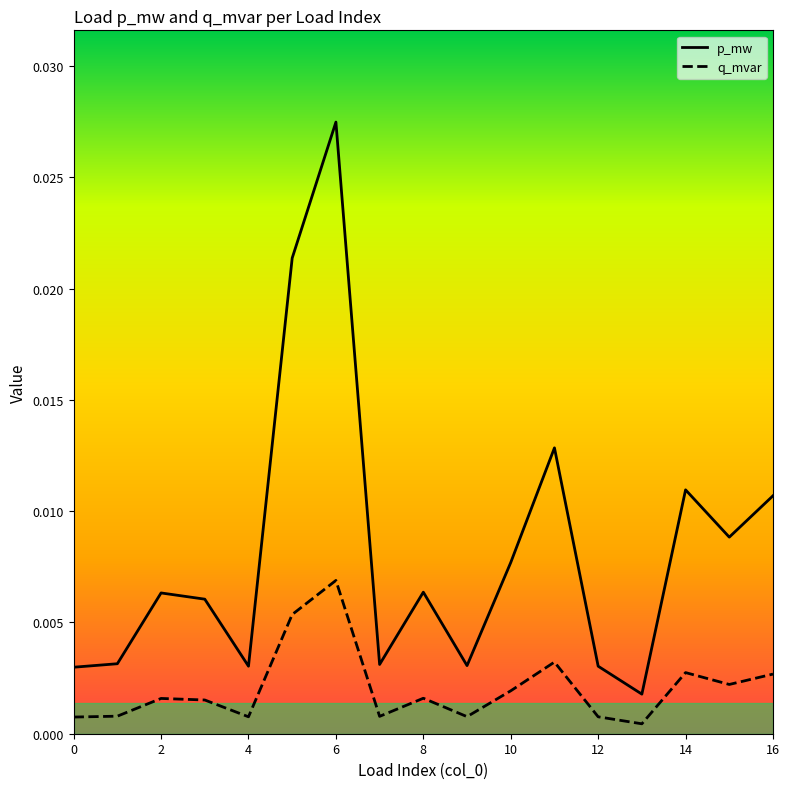

True or false: q_mvar and p_mw cross at least once.

False